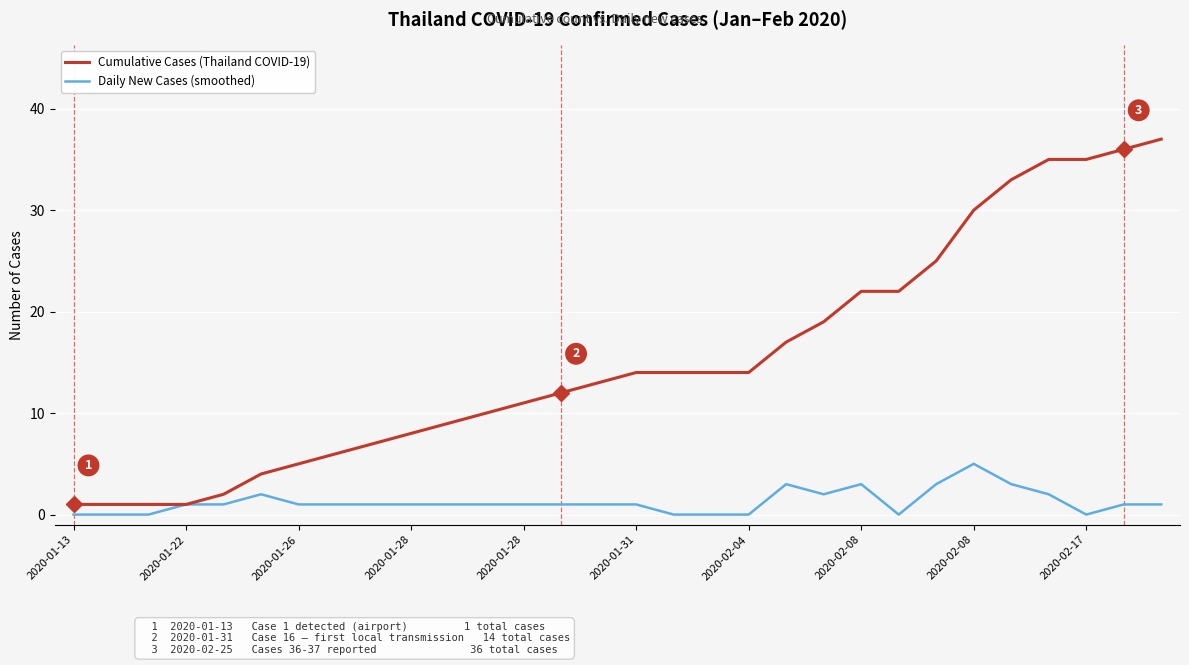

Which series has the widest spread of values?

Cumulative Cases (Thailand COVID-19)